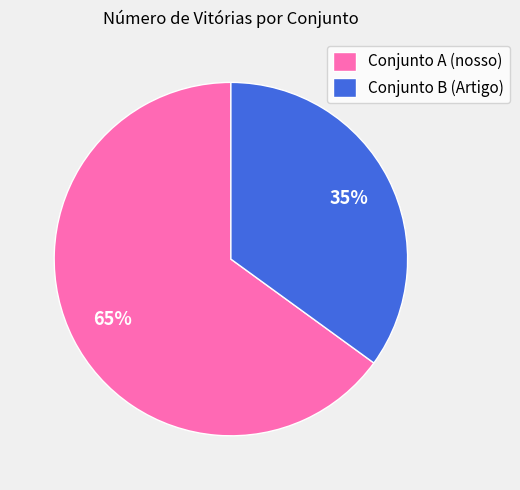

What is the ratio of the value at Conjunto B (Artigo) to the value at Conjunto A (nosso)?

0.5